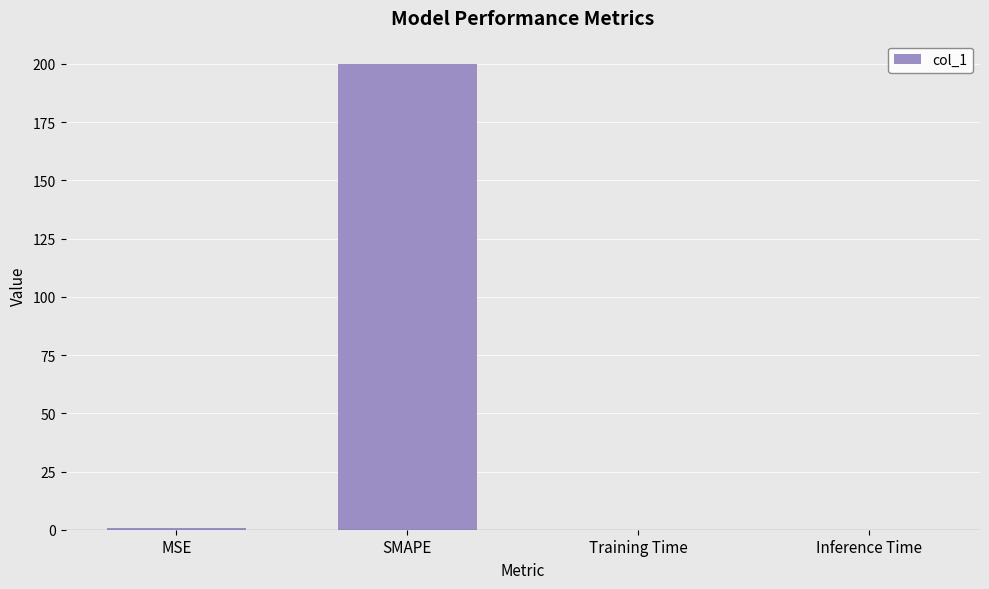

Which has a higher value, Training Time or SMAPE?

SMAPE